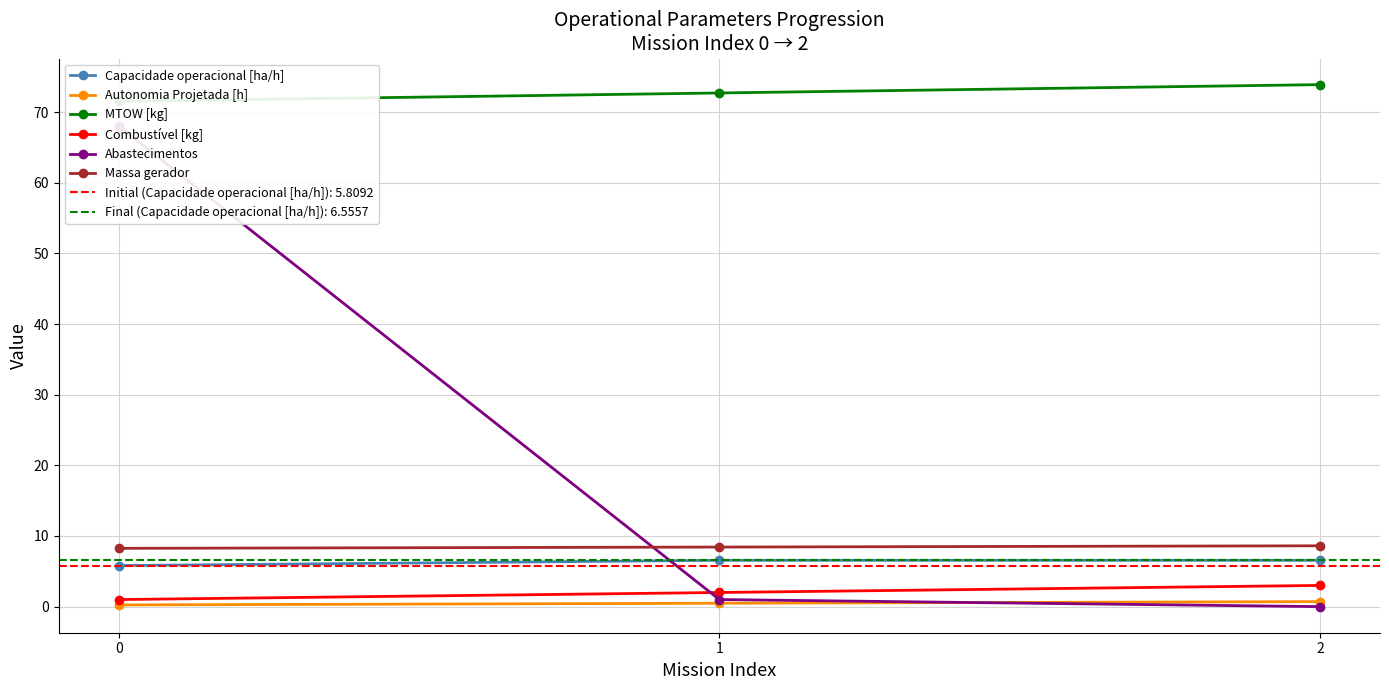

What is the value of the MTOW [kg] point at the 2nd from the left?

72.7